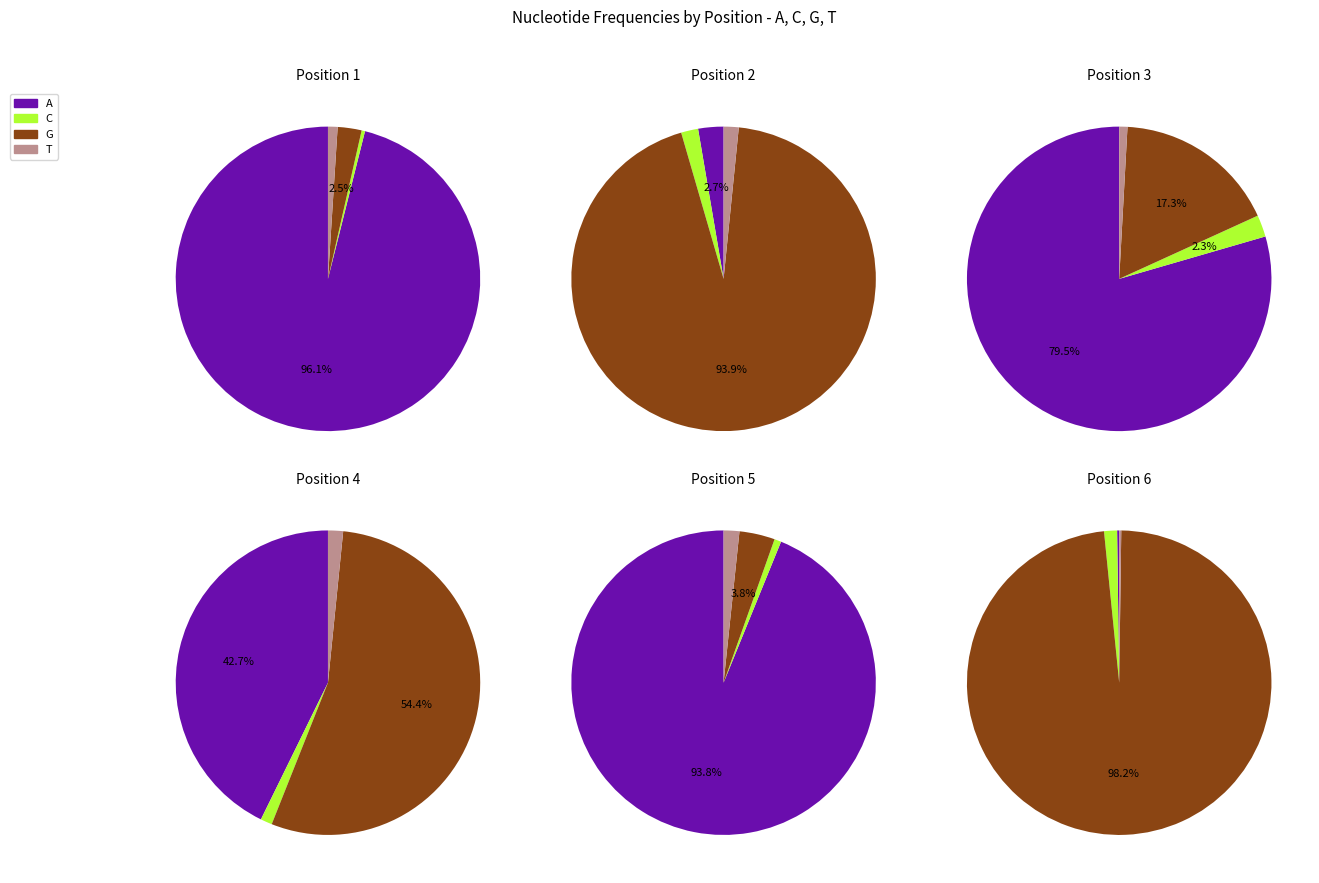

Between 15 and 21, which is larger?

21